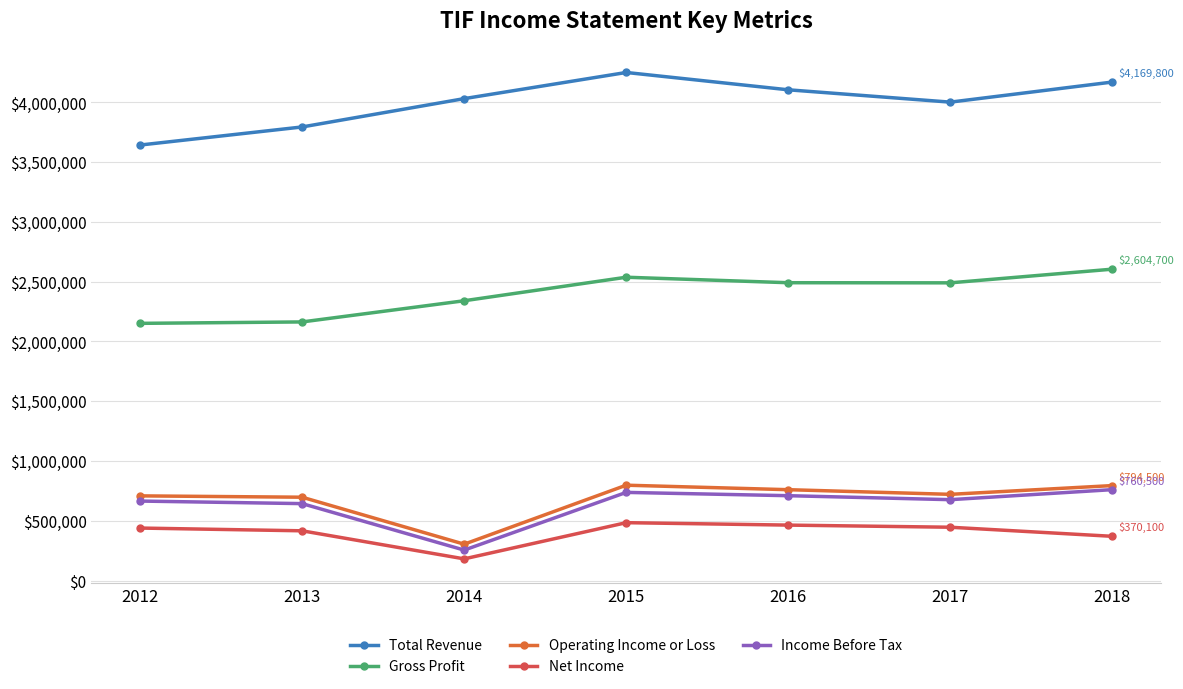

Which has a higher value, 2013 or 2012?

2013